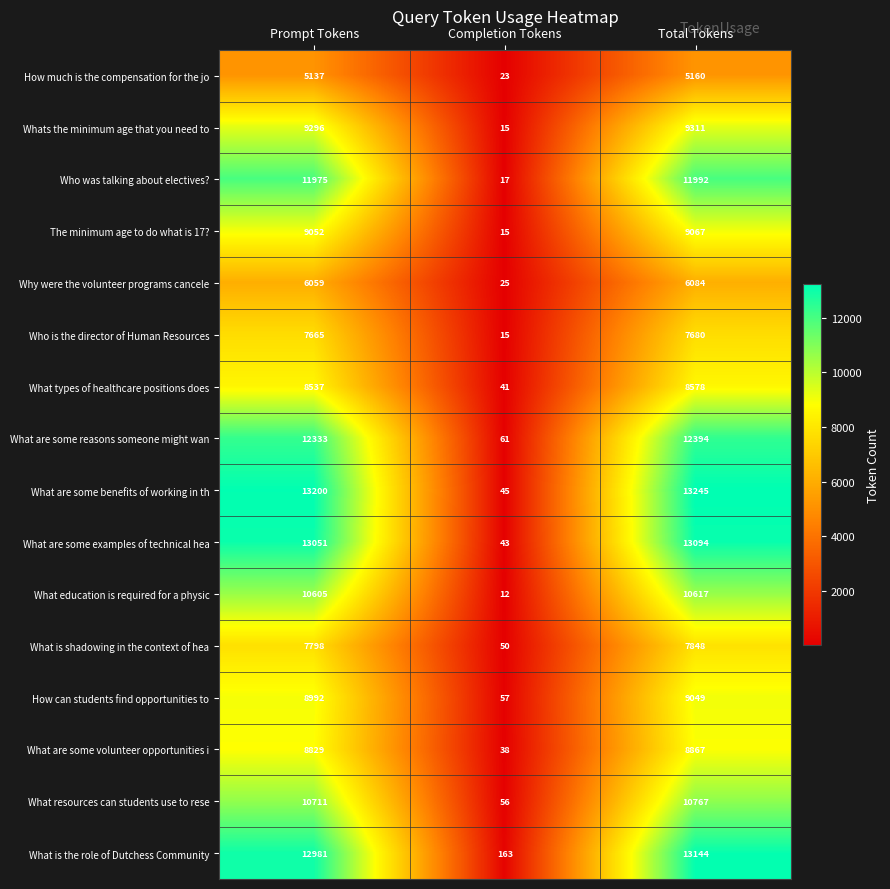

What is the sum of all What types of healthcare positions does values?

17156